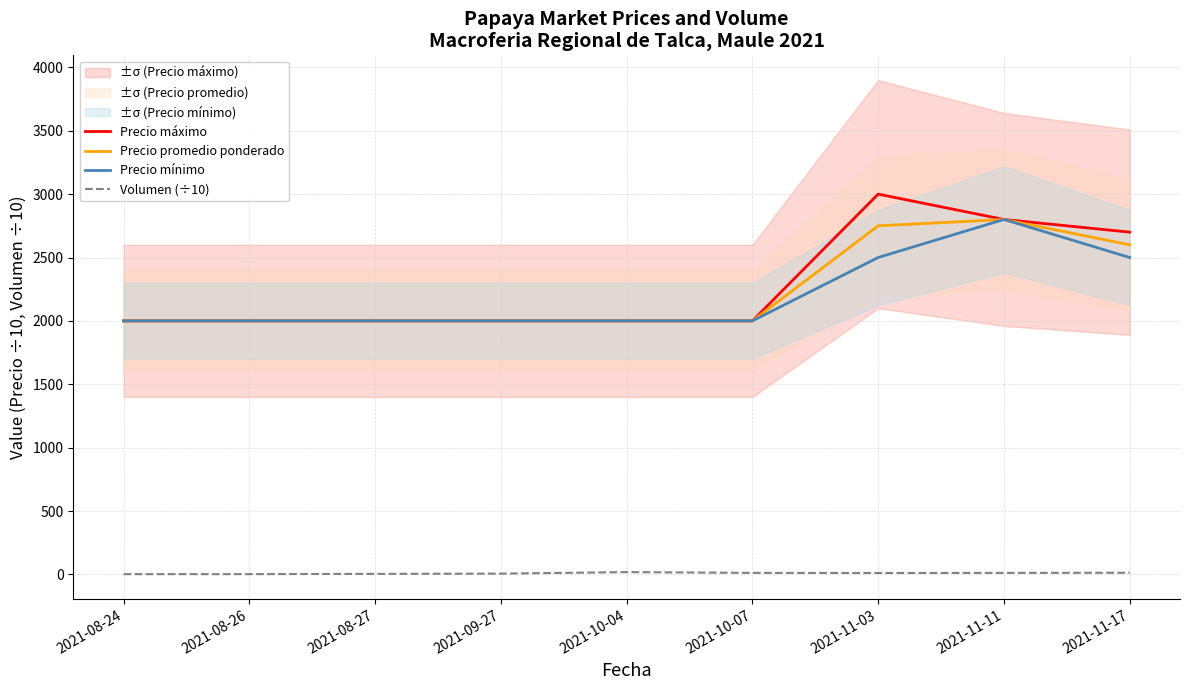

Reading left to right, list all the values displayed in this chart.

Precio máximo: 2000	2000	2000	2000	2000	2000	3000	2800	2700
Precio promedio ponderado: 2000	2000	2000	2000	2000	2000	2750	2800	2600
Precio mínimo: 2000	2000	2000	2000	2000	2000	2500	2800	2500
Volumen (÷10): 2	2	4	6	18	12	11	12	13